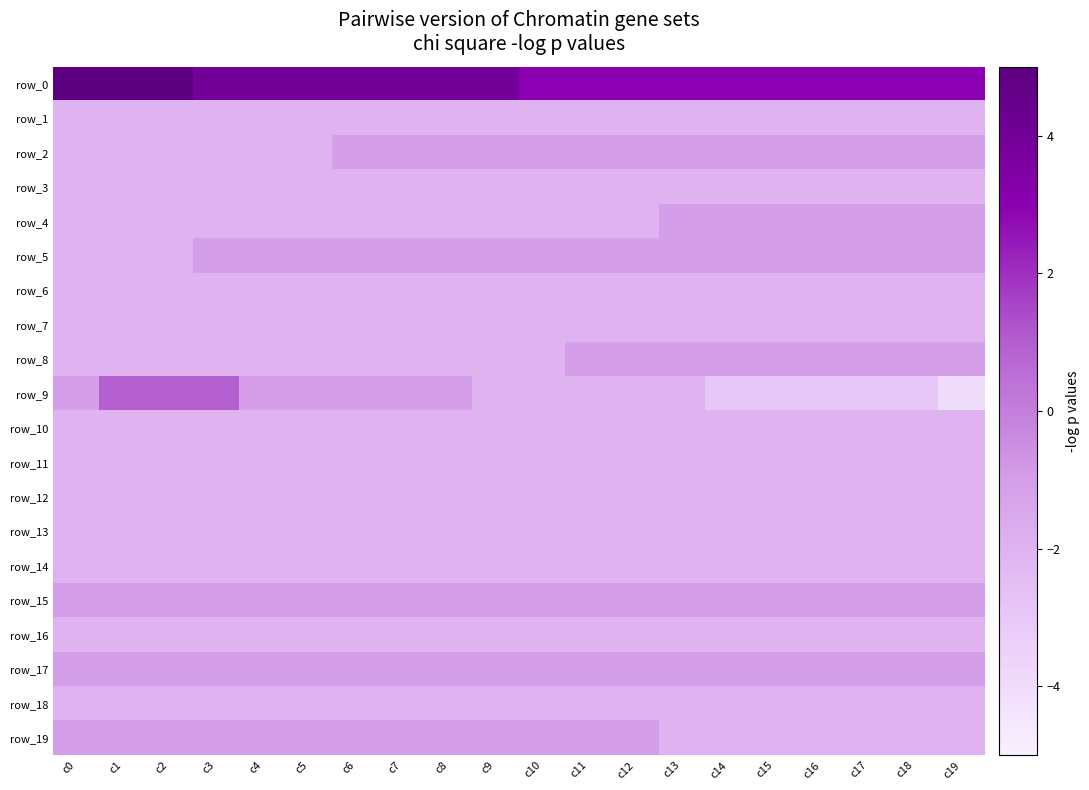

What is the sum of the row_1 values at c13 and c9?

-4